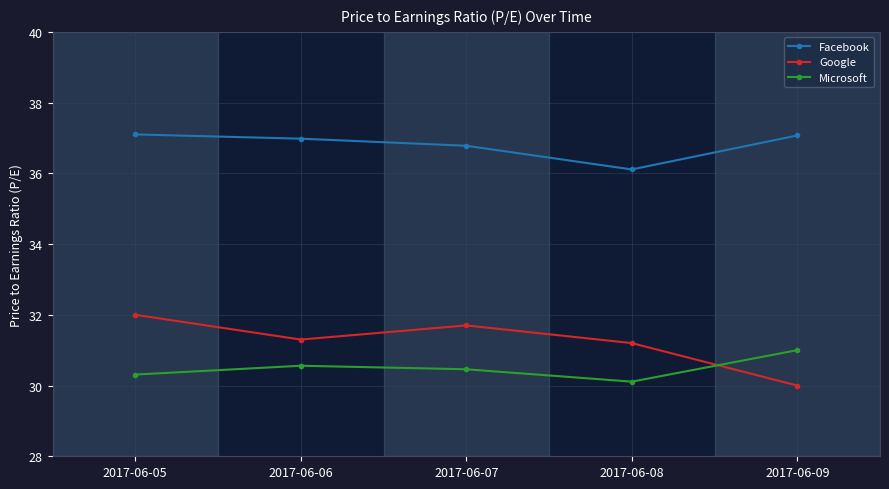

How many data points in Google are less than 31?

1